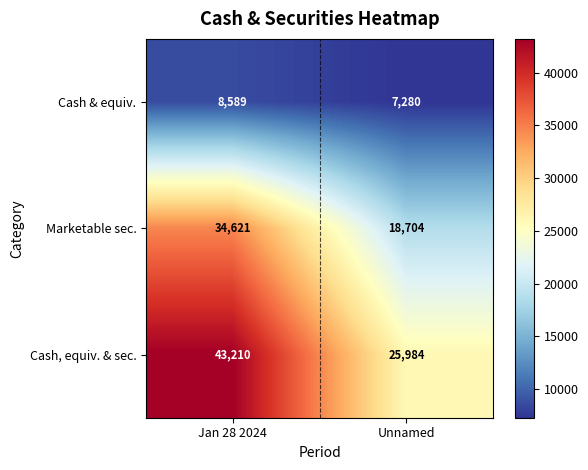

What is the difference between the maximum and minimum values in the Marketable sec. series?

15917